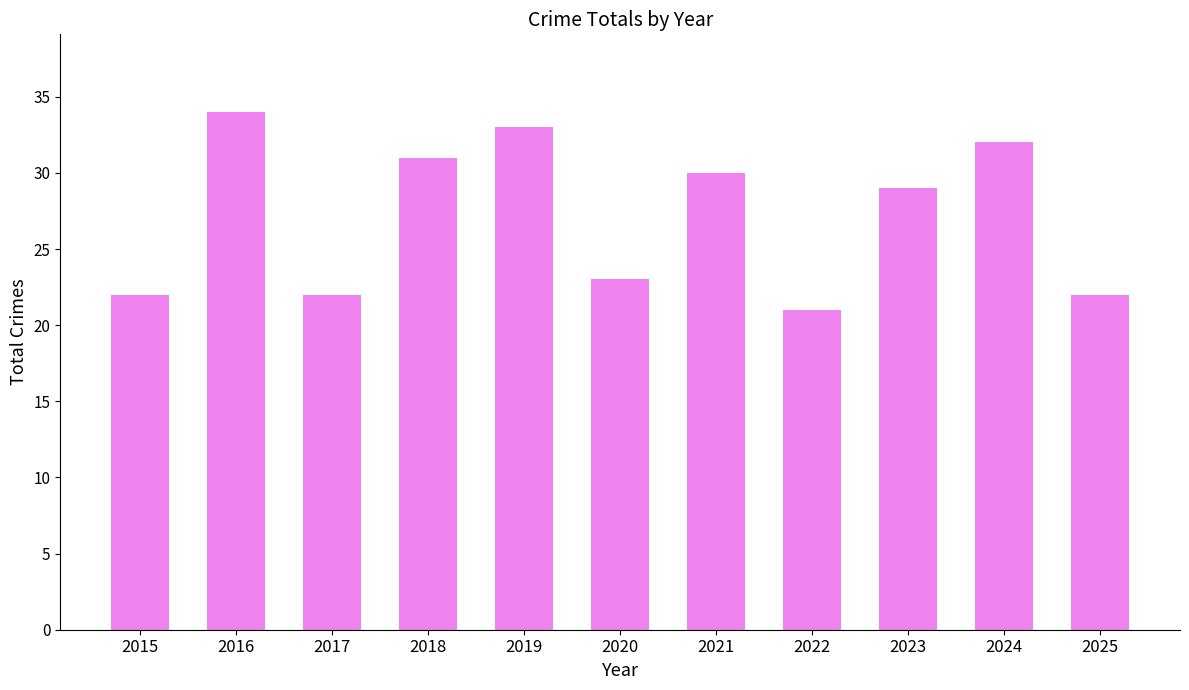

What is the change in value from 2020 to 2025?

-1